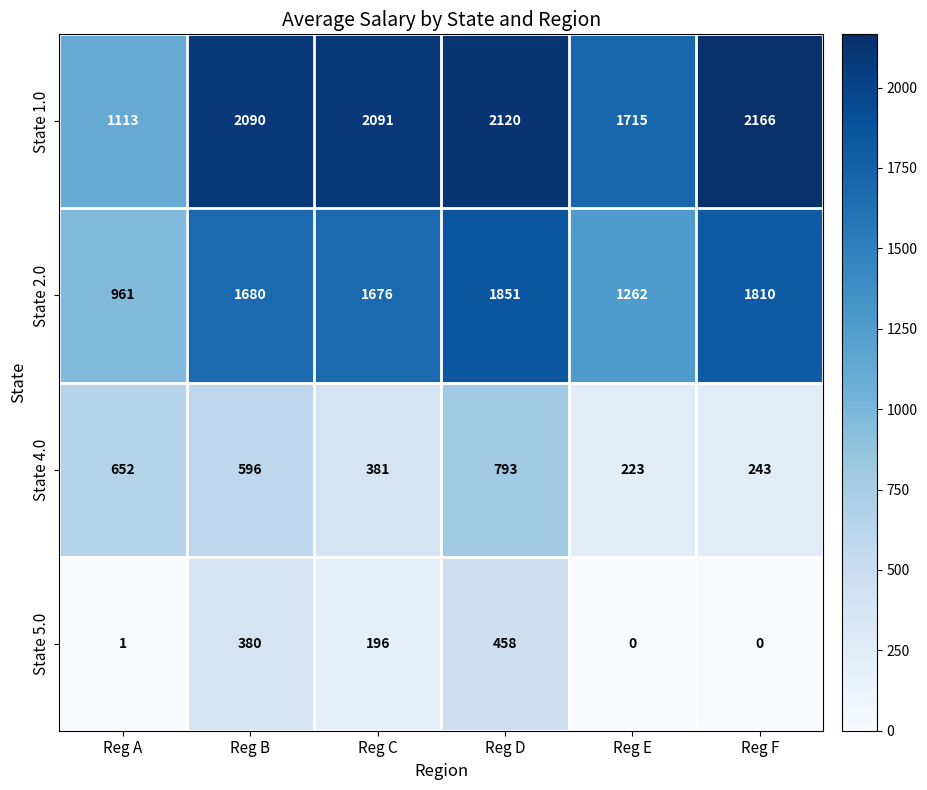

Is it true that State 4.0 equals 374 at Reg E?

False